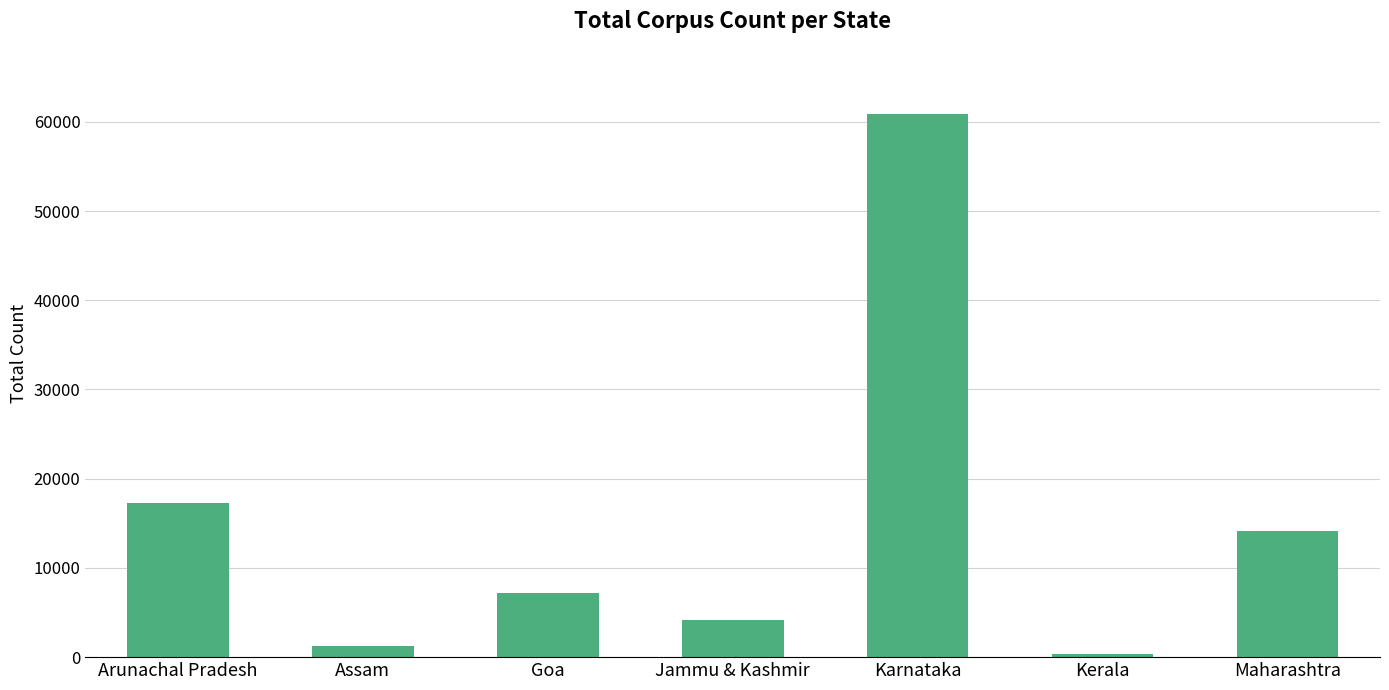

Between Maharashtra and Karnataka, which is larger?

Karnataka